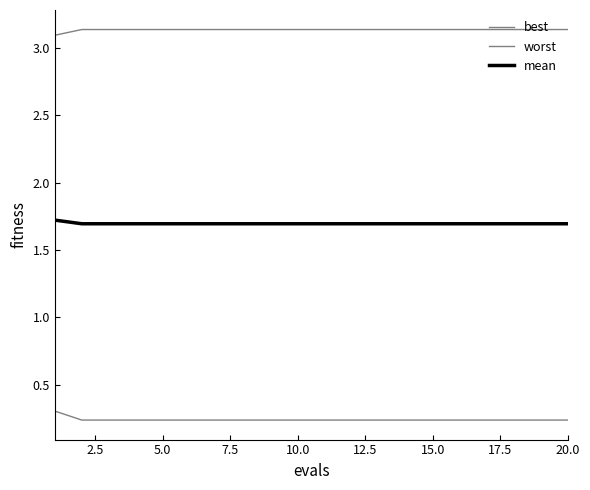

Count the number of data series in this chart.

3